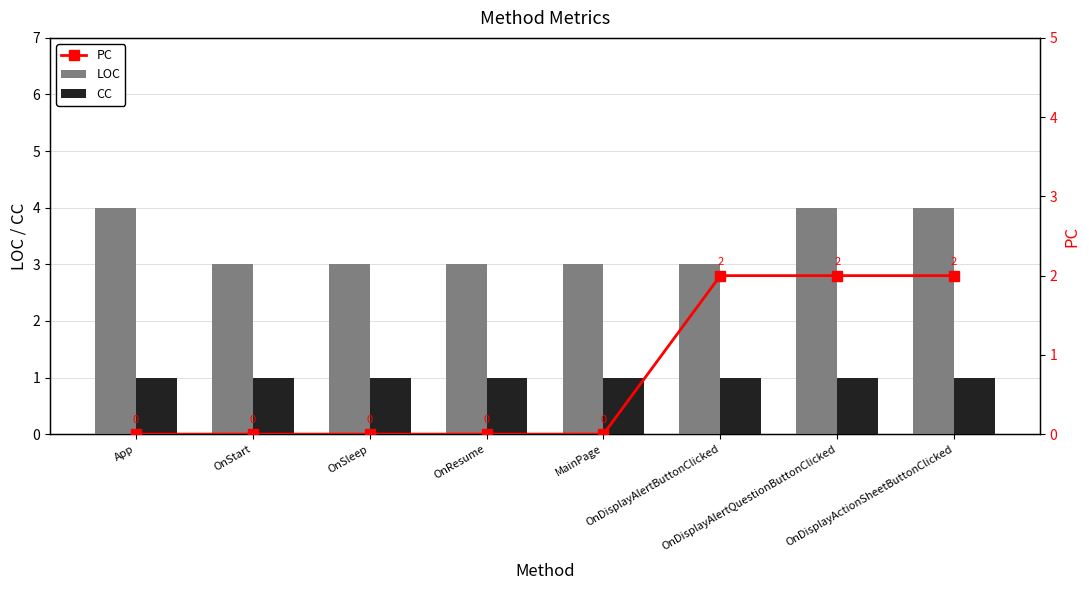

What is the value of the CC bar at the 8th from the left?

1